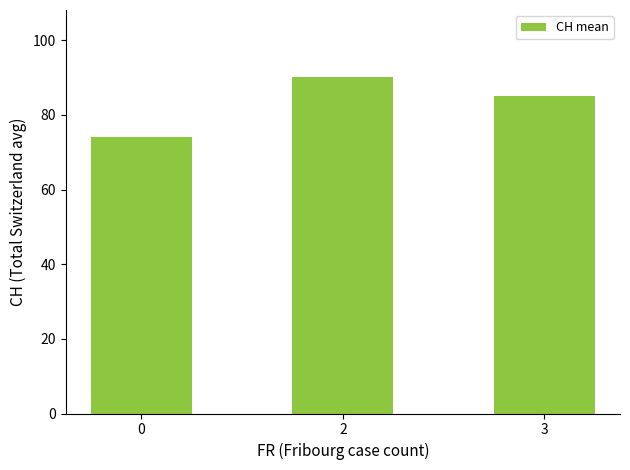

Rank the categories by value from highest to lowest.

2, 3, 0